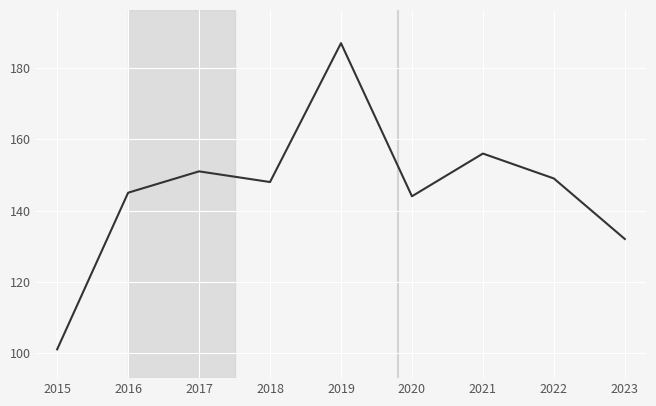

What is the ratio of the value at 2020 to the value at 2021?

0.9